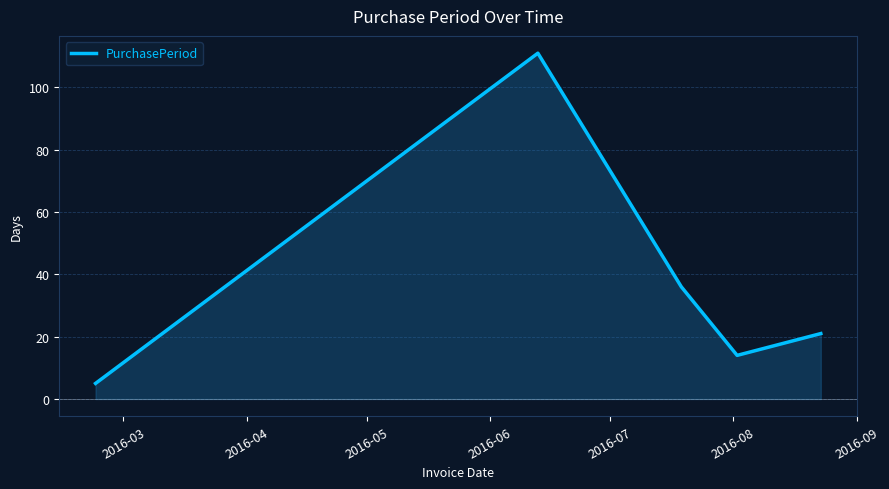

What is the greatest value displayed?

111